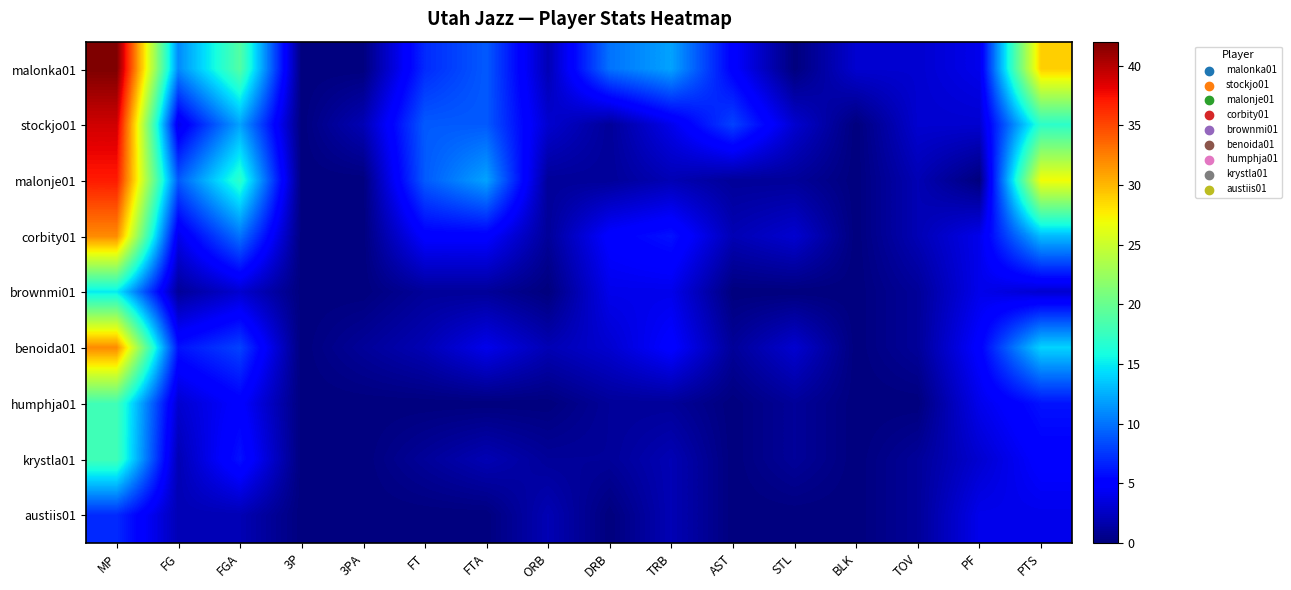

What is the total value across all series at FTA?

42